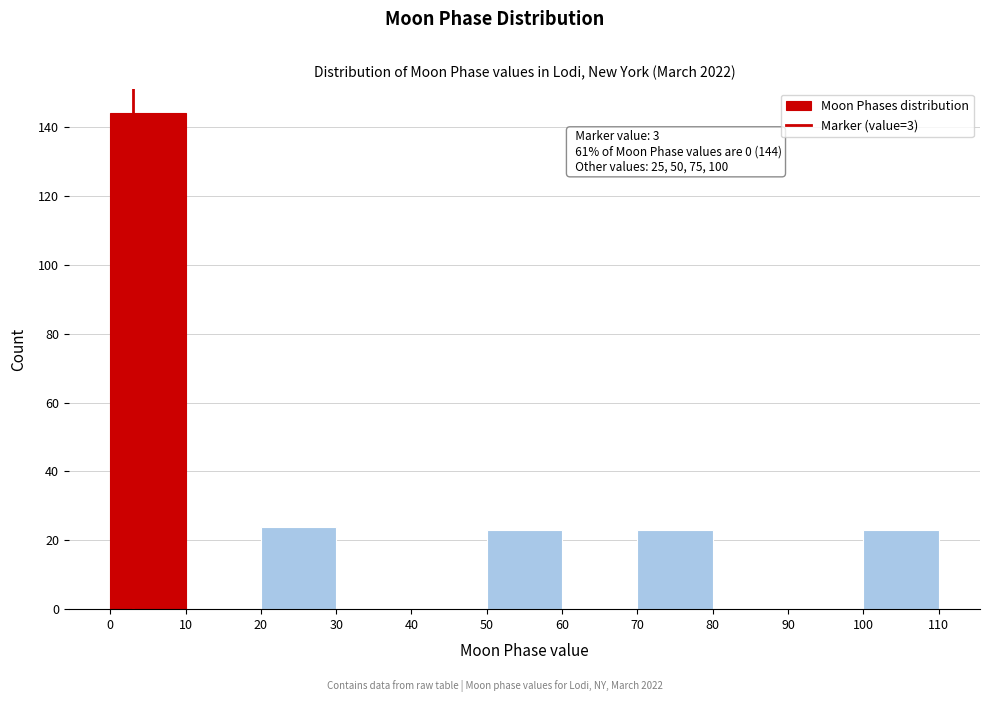

Over which range of the x-axis is the bar tallest?

0 to 10